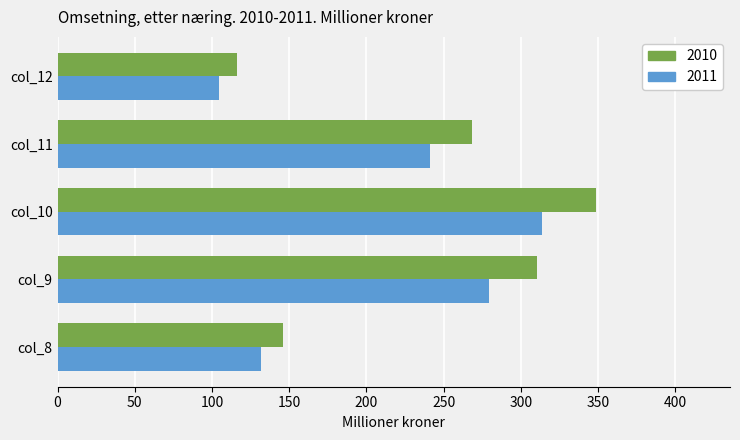

How many distinct data groups are displayed?

2